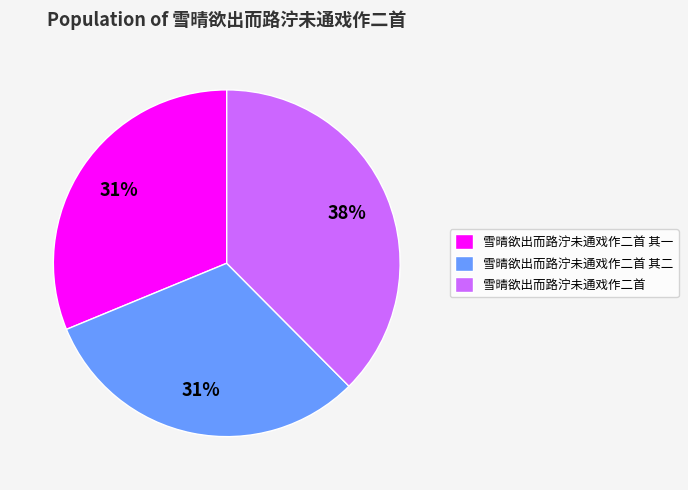

The 雪晴欲出而路泞未通戏作二首 其二 slice represents 39% of the pie. True or false?

False